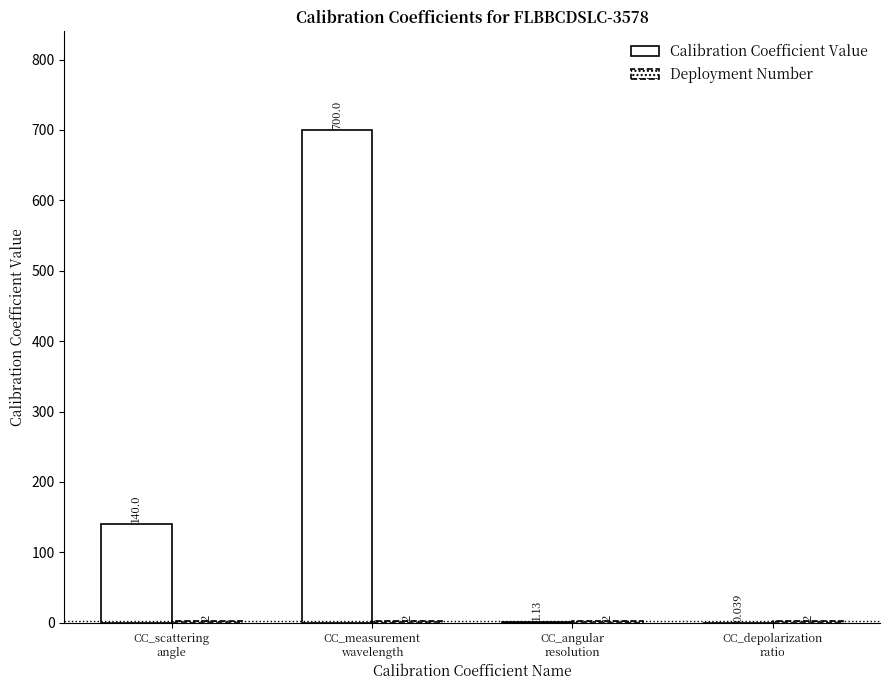

At how many categories does at least one series exceed 51?

2